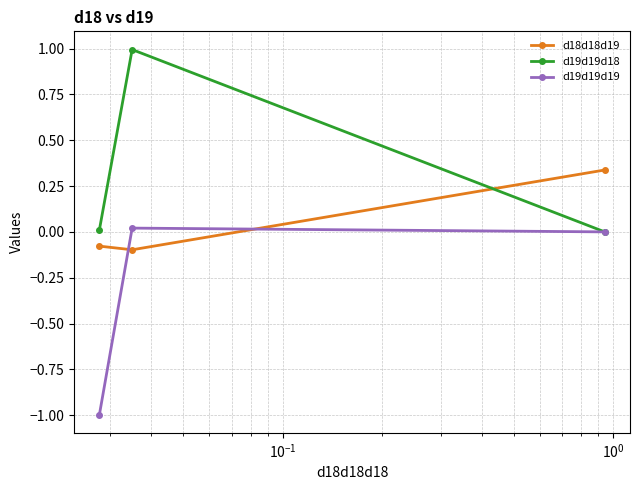

What is the greatest value displayed?

1.0